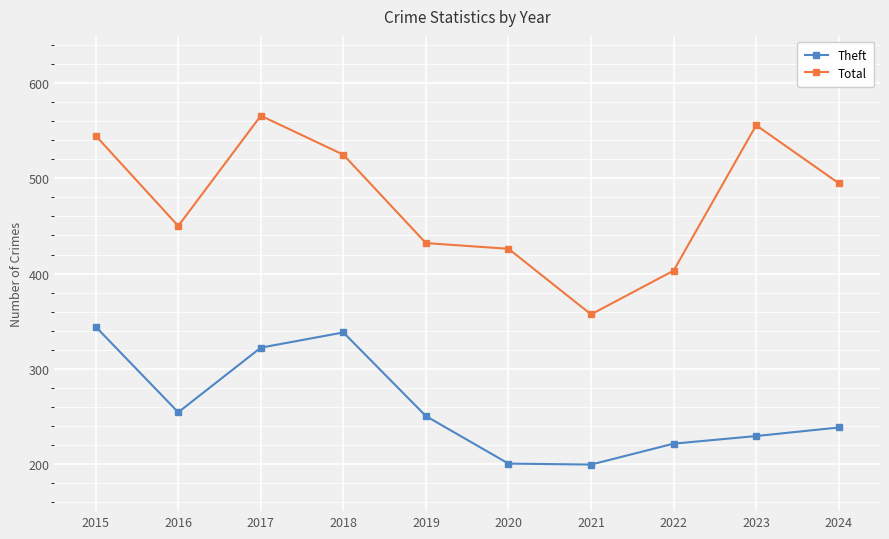

In Total, how many points are higher than both neighbors (excluding endpoints)?

2